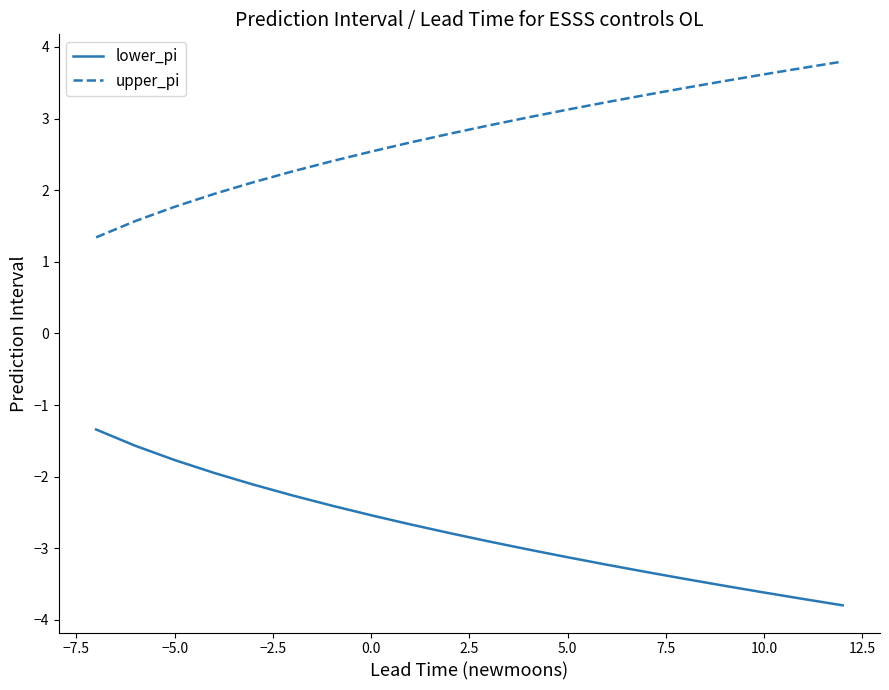

List the series in order of their peak value, highest first.

upper_pi, lower_pi